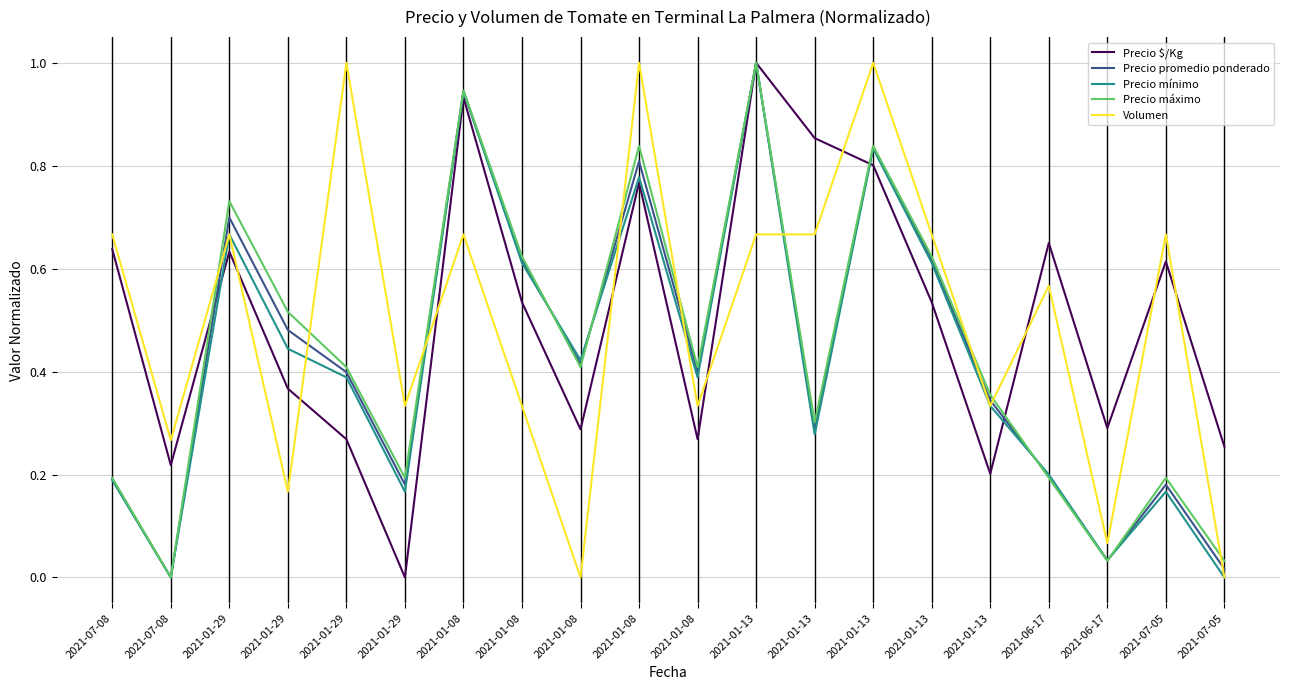

Is the value of Precio mínimo at 2021-06-17 greater than the value of Precio $/Kg at 2021-01-13?

No